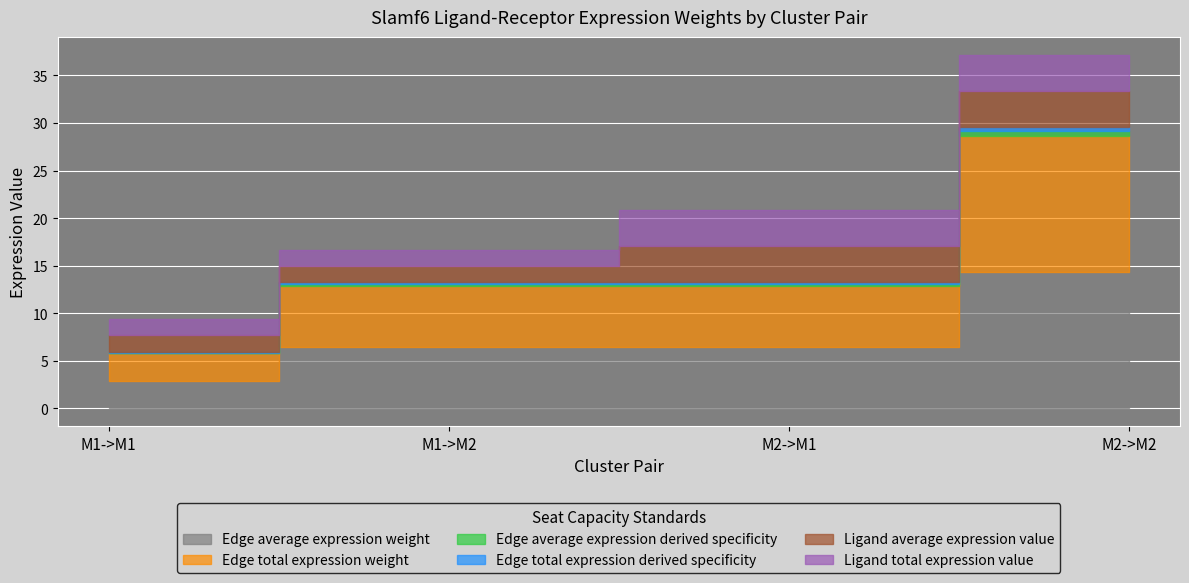

What is the label of the 1st point from the left?

M1->M1